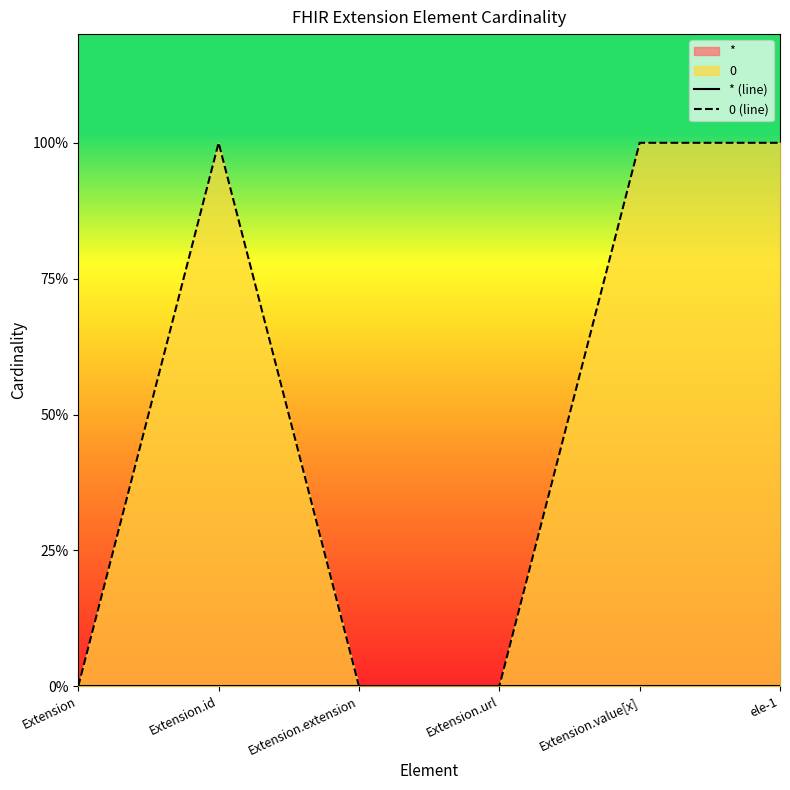

True or false: * (line) and 0 (line) intersect in this chart.

False